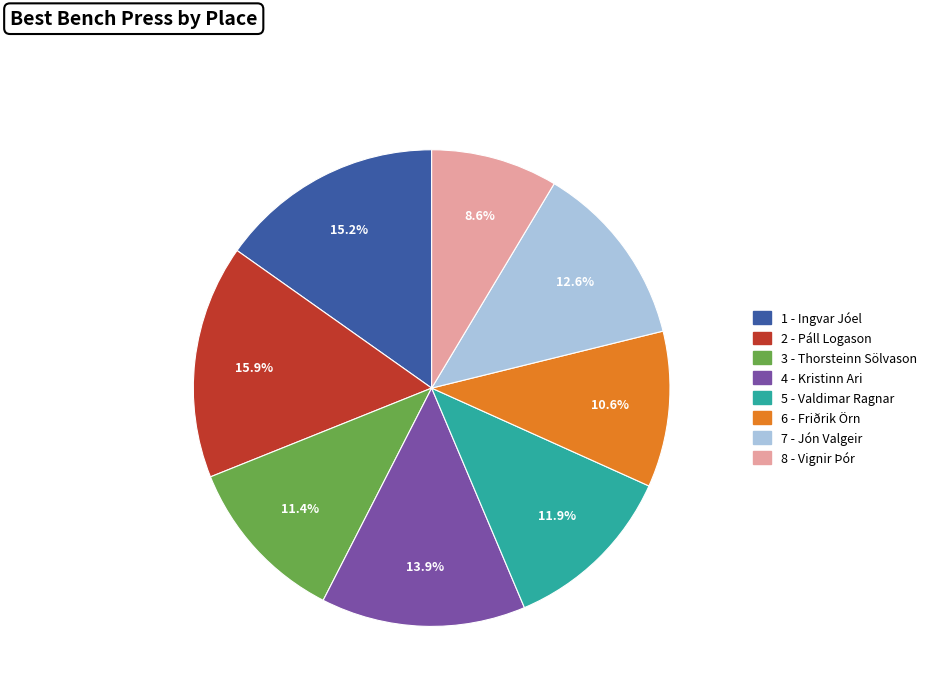

What is the ratio of the value at 5 - Valdimar Ragnar to the value at 6 - Friðrik Örn?

1.1